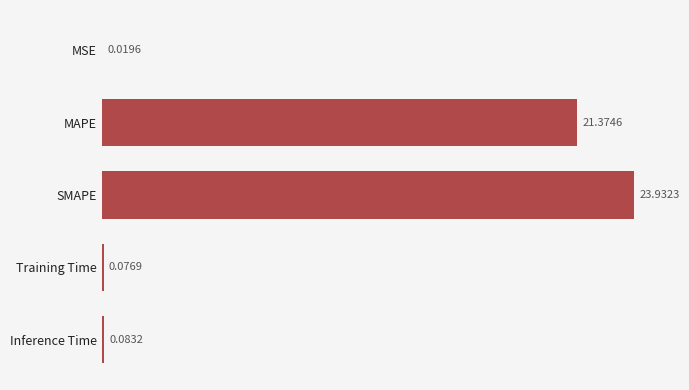

At which label is the value closest to 11?

MAPE